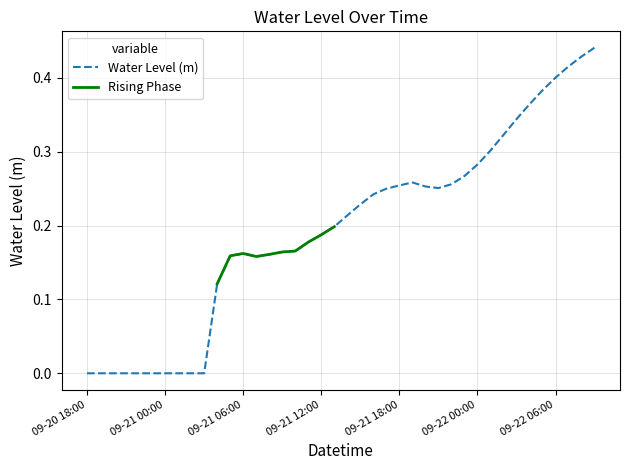

True or false: the data shows -0.0 at 2024-09-21 02:00.

True